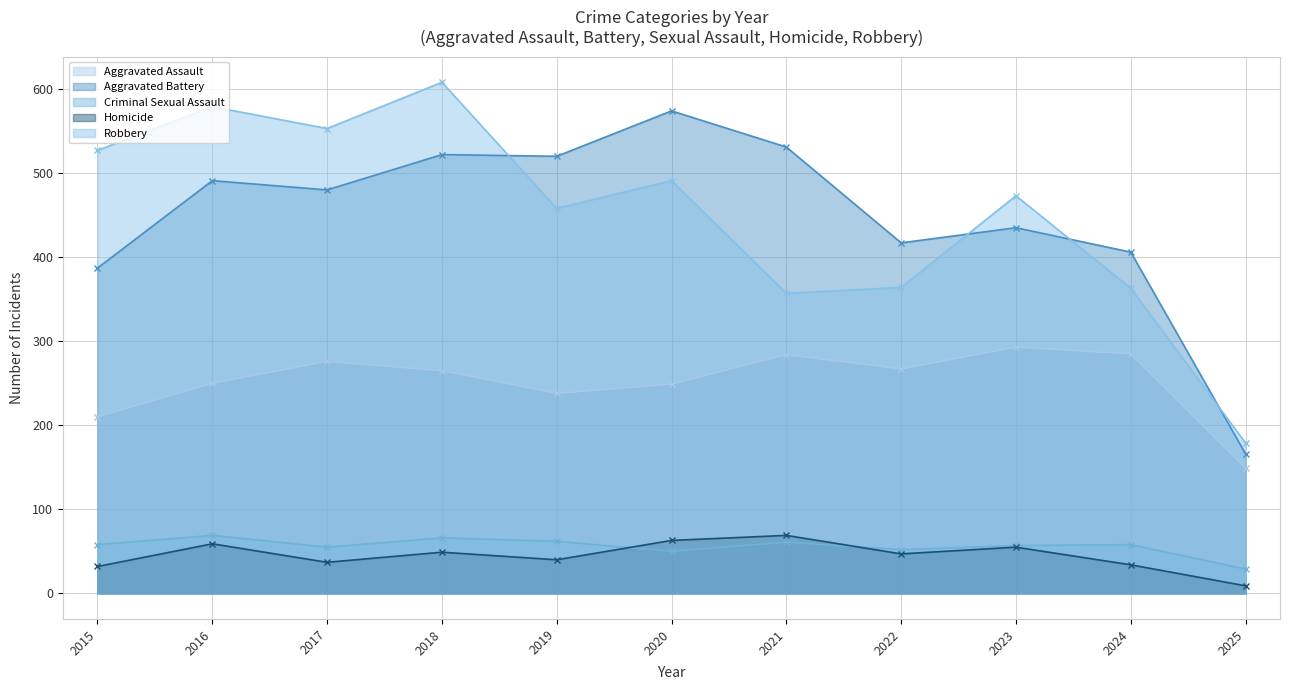

What is the value of the Aggravated Assault point at the 2nd from the left?

250